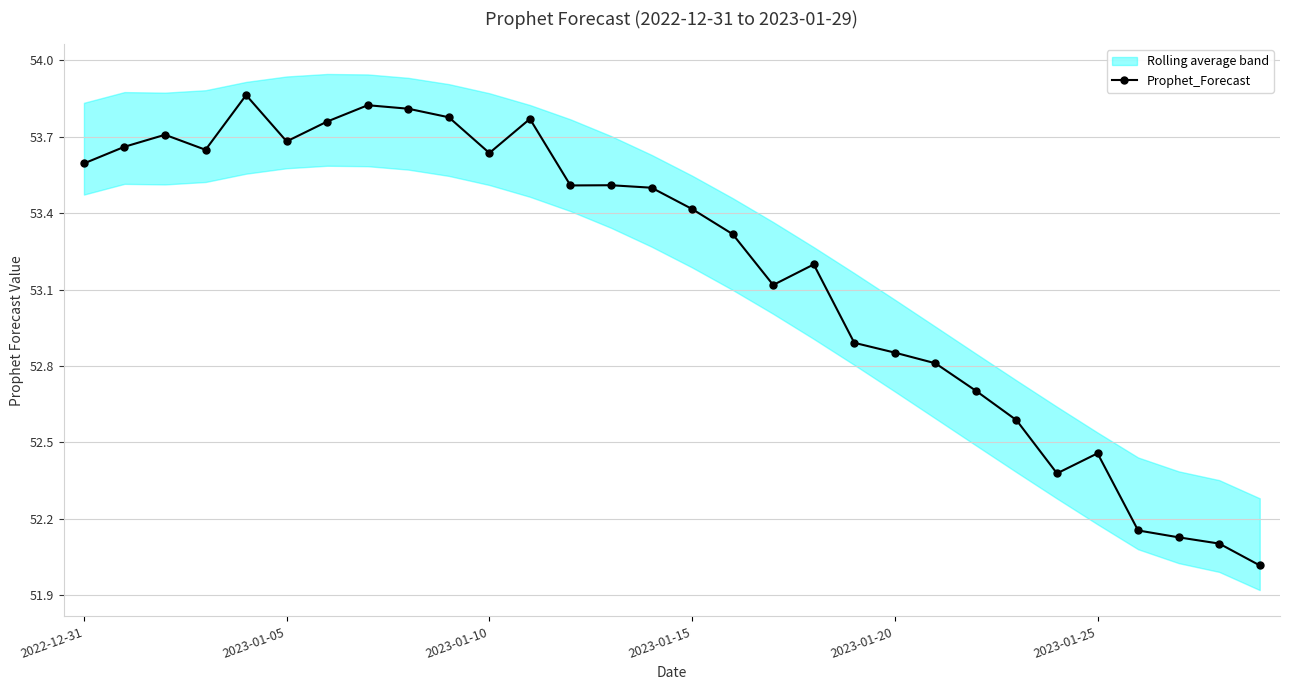

How many points are lower than both their immediate neighbors (excluding endpoints)?

6